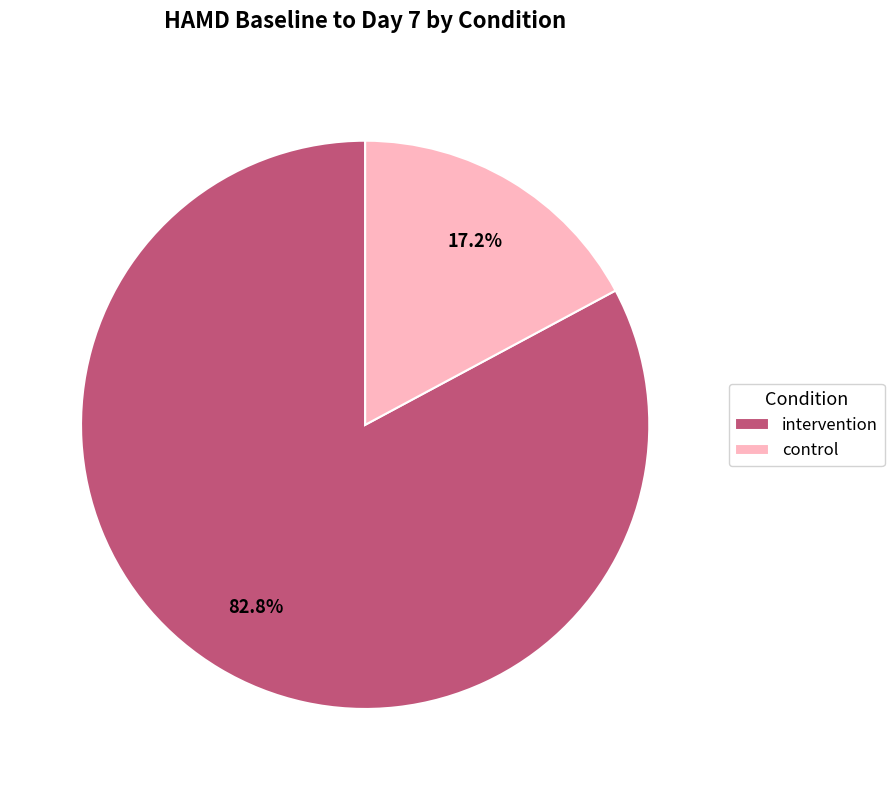

Which category accounts for the majority?

intervention